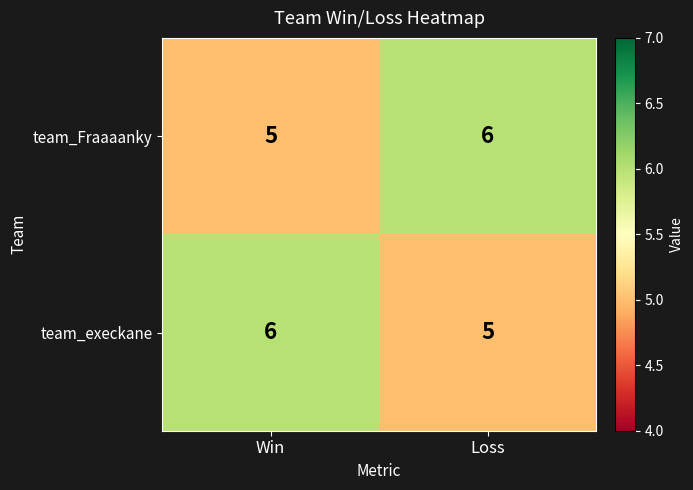

What is the total value across all series at Win?

11